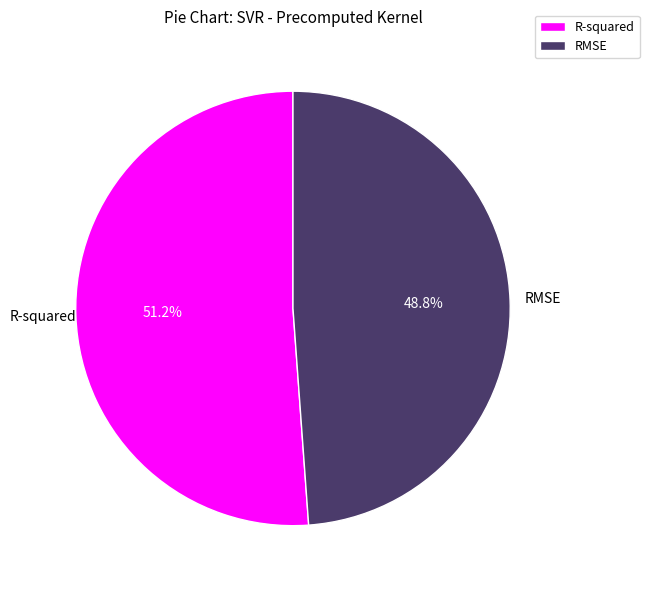

How many segments does this pie chart have?

2